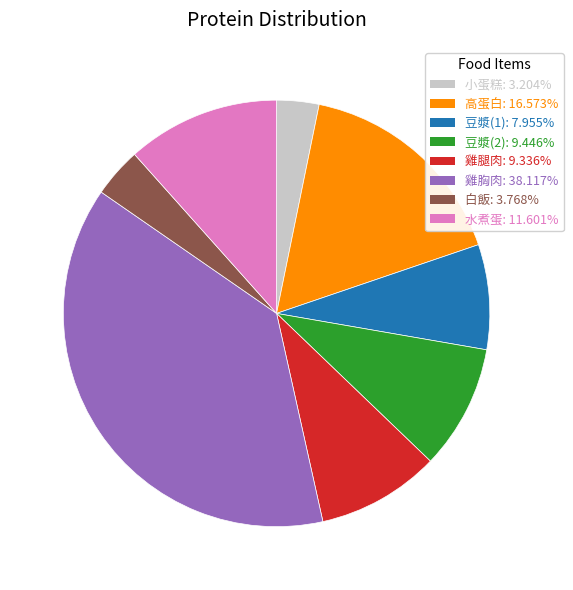

Is there any slice that represents more than half of the pie?

No